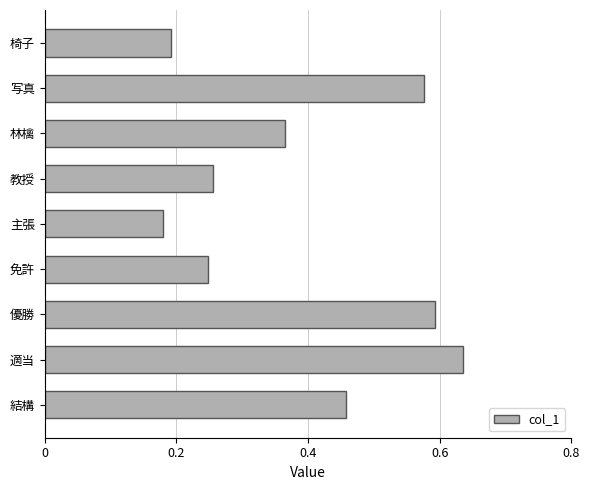

At which category does the chart reach its peak across all series?

適当